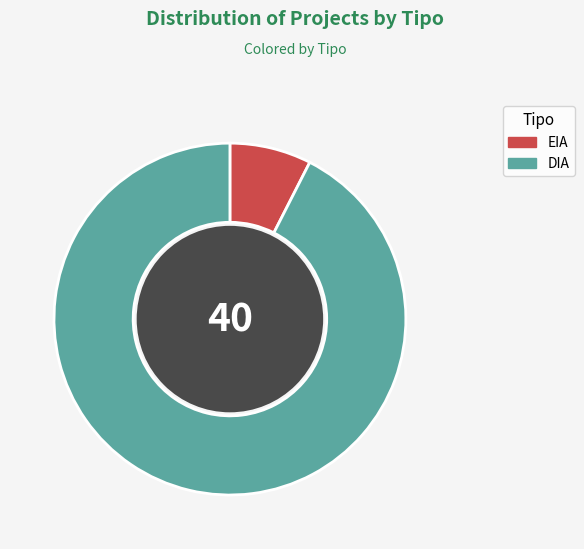

Is there any slice that represents more than half of the pie?

Yes